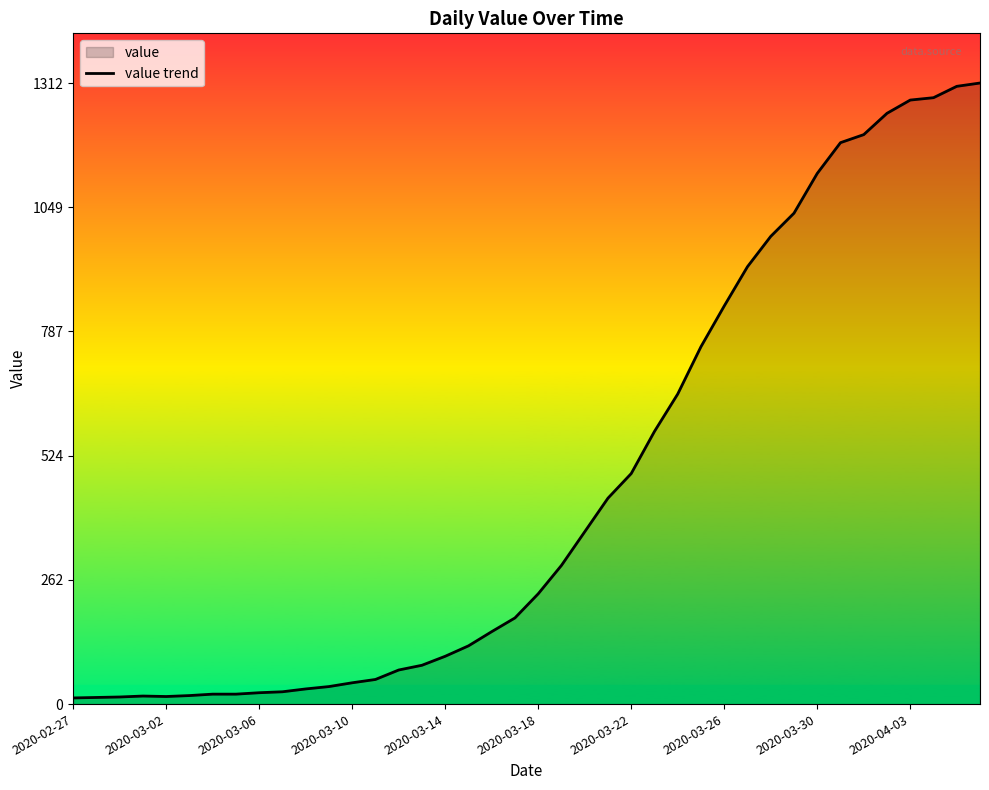

What is the maximum value shown in the chart?

1312